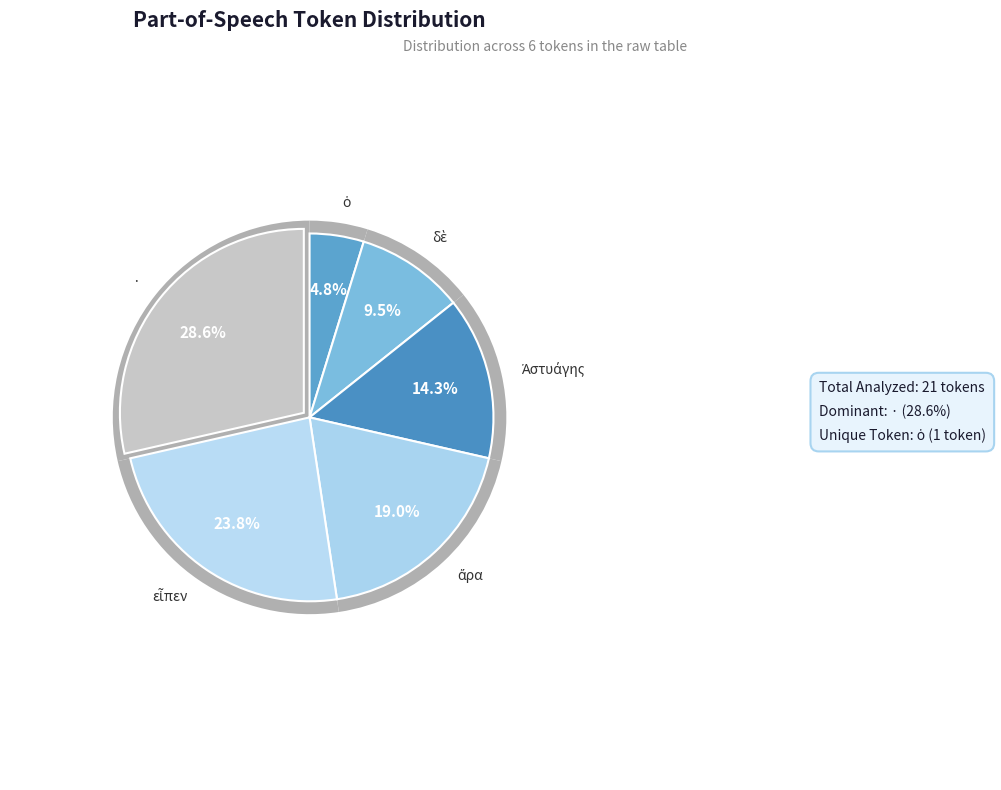

What is the smallest slice in the pie chart?

ὁ